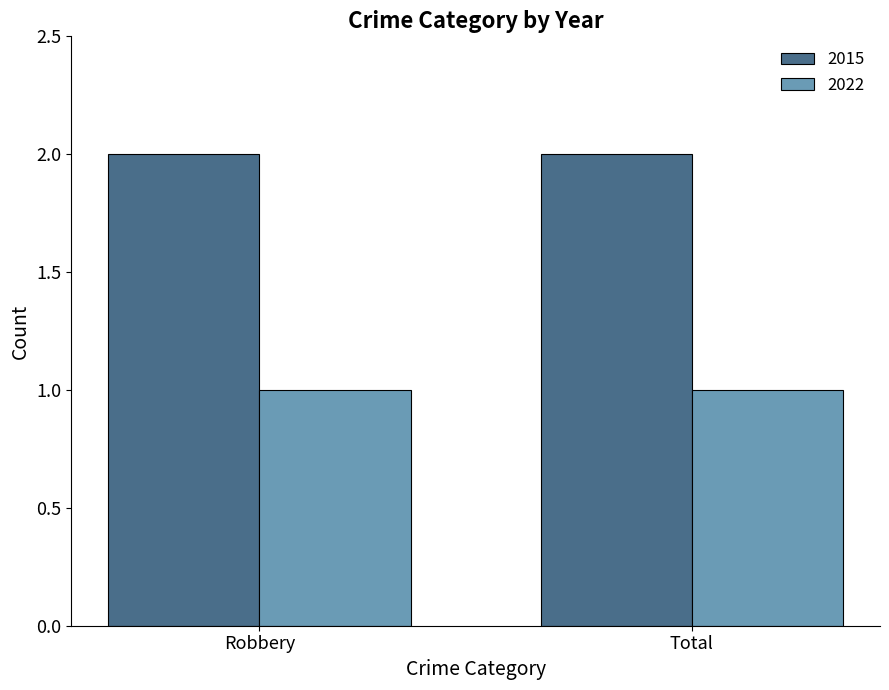

The value of 2022 at Robbery is 1. True or false?

True